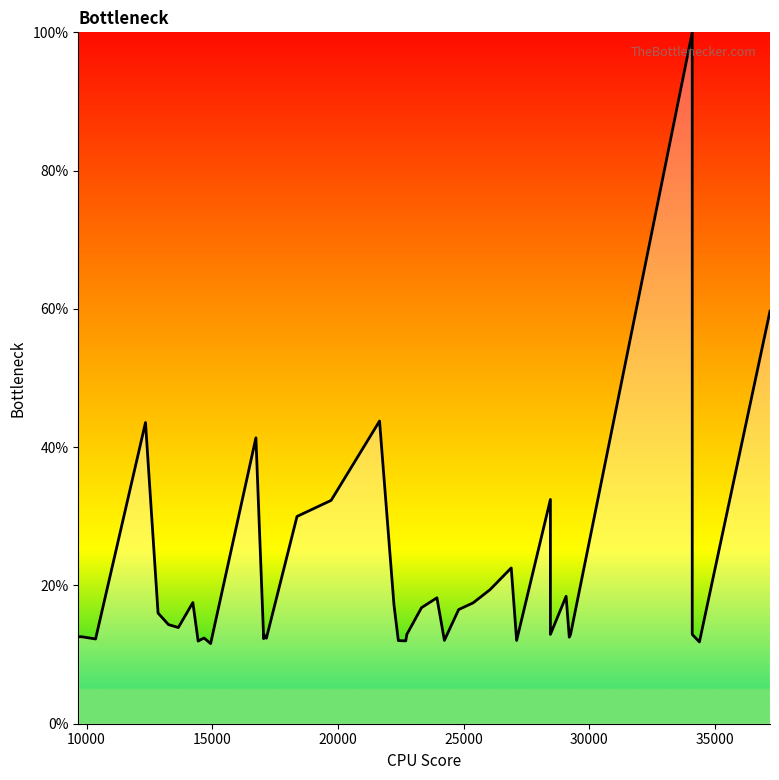

What is the sum of all values?

838.6